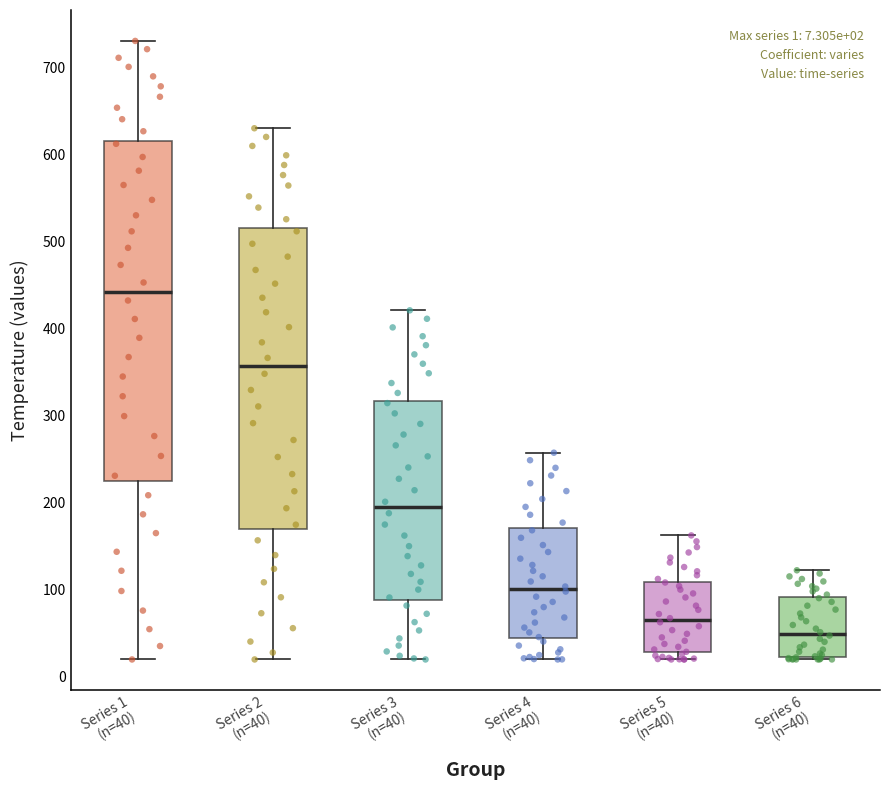

Which box has the highest median line?

Series 1 (n=40)